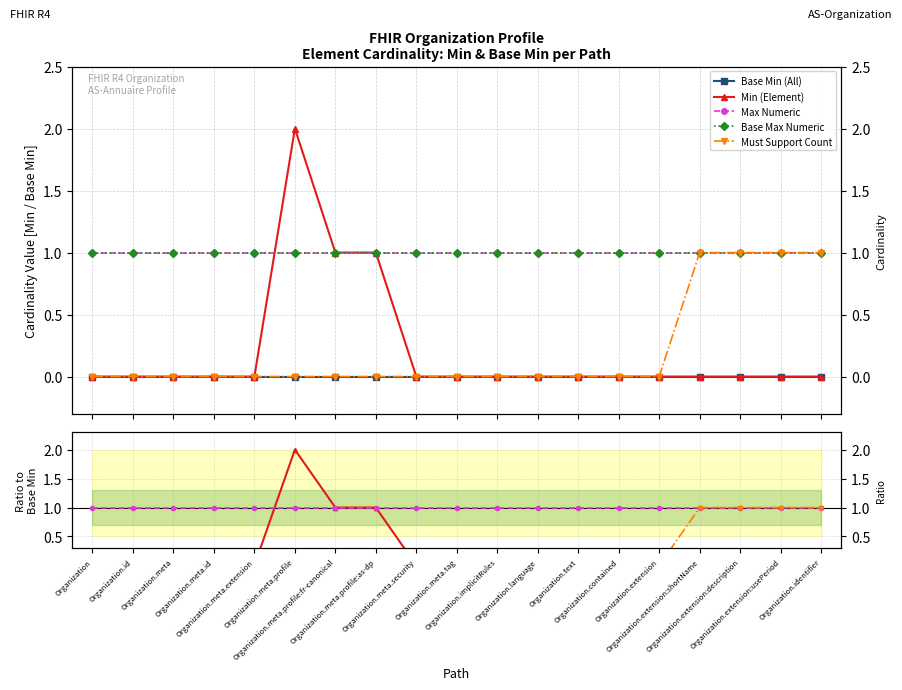

What is the difference between the second highest and minimum values in the Must Support Count series?

1